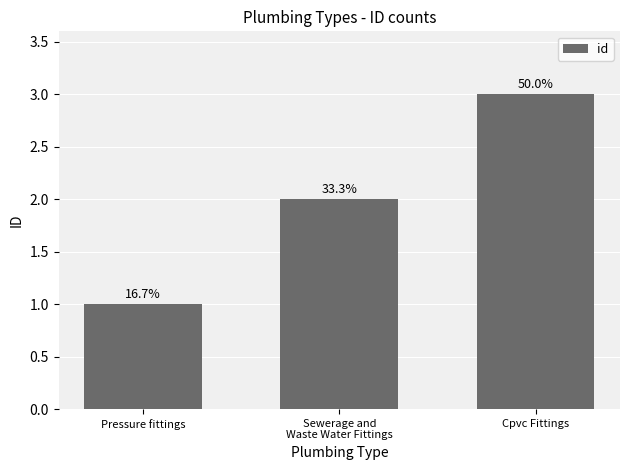

How many bars are there in total?

3